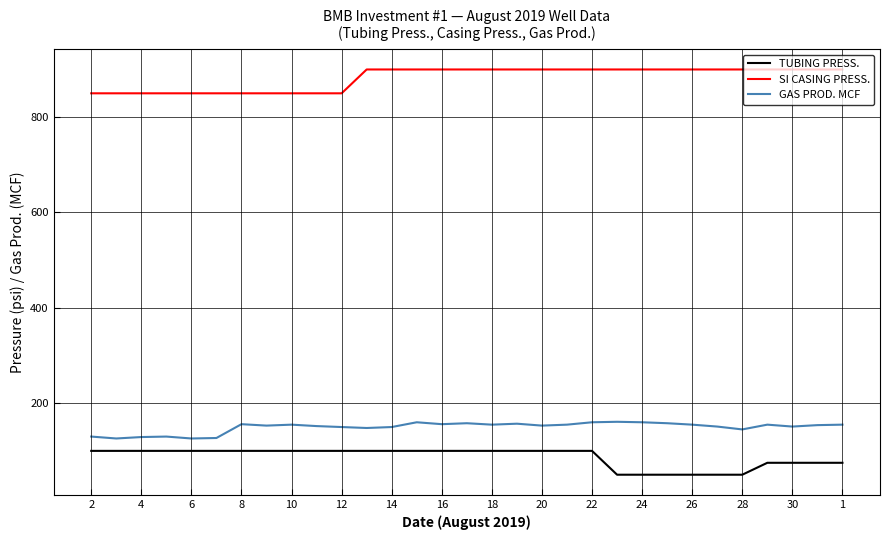

Which series has the largest total across all categories?

SI CASING PRESS.